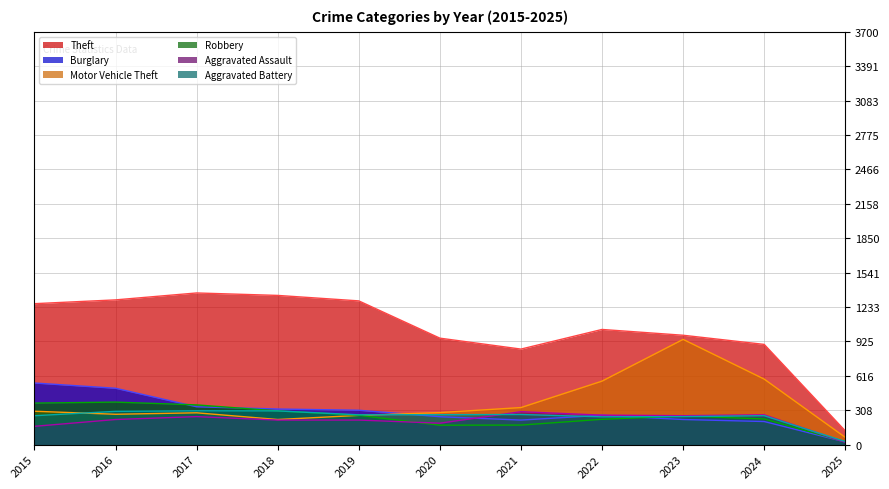

The Aggravated Battery series shows 268 at 2020. True or false?

True